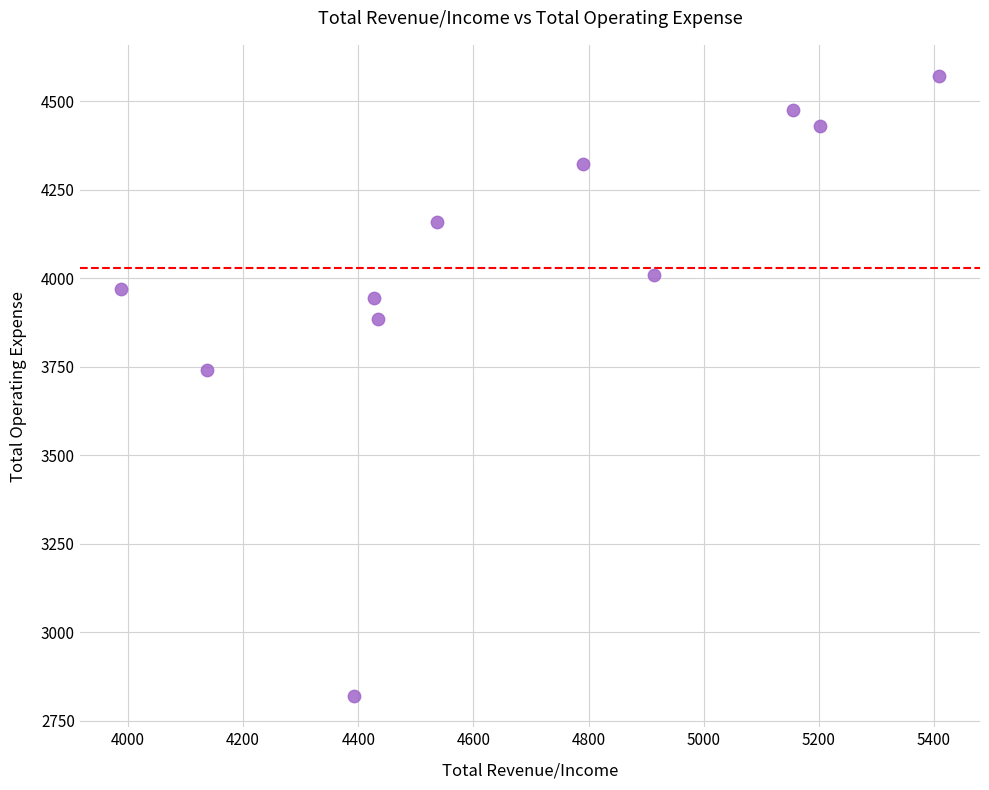

What is the average X value?

4671.5